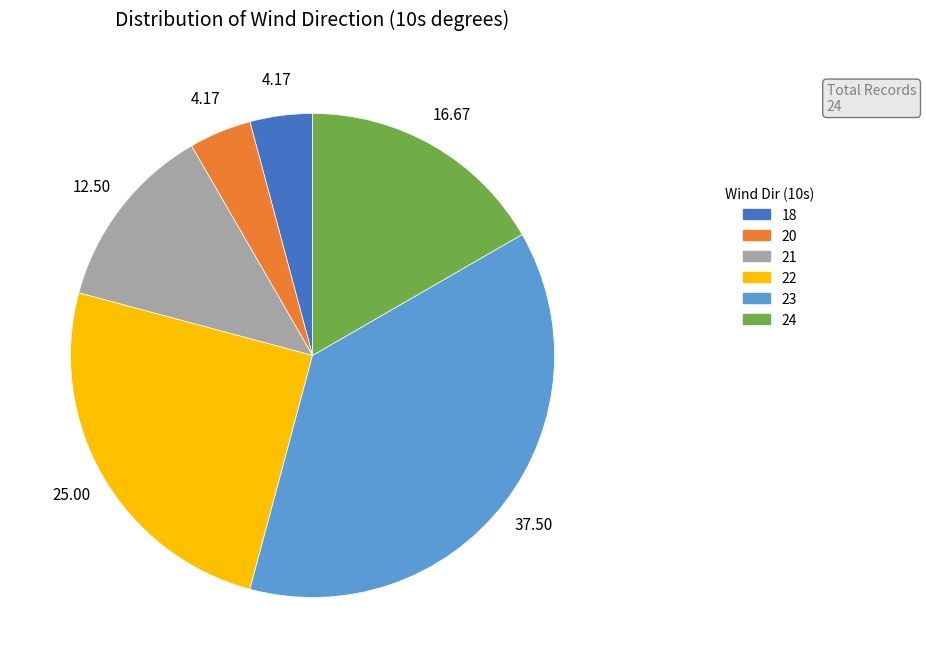

Is it true that 24 is 1% of the pie?

False